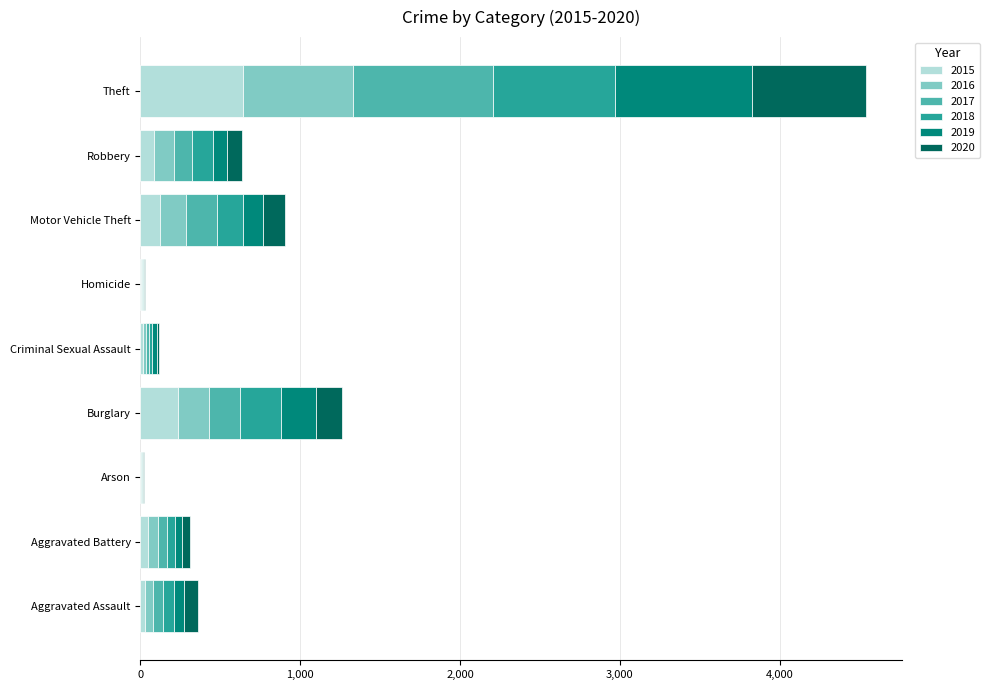

What is the highest value of the 2015 series?

641